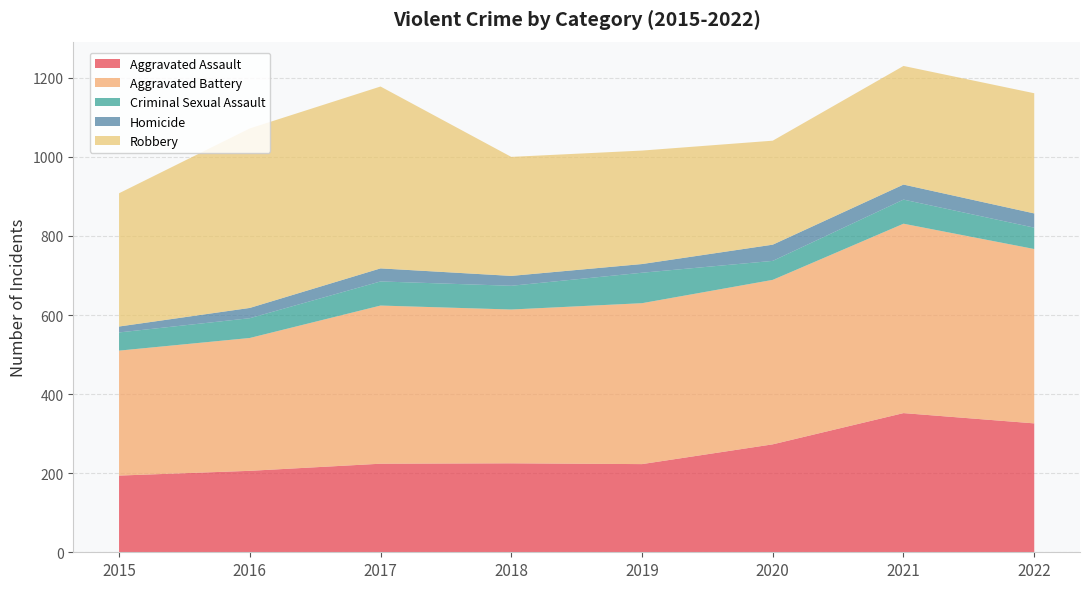

Reading left to right, transcribe all the data shown in this chart.

Aggravated Assault: 194	206	224	225	223	273	352	326
Aggravated Battery: 316	336	400	389	407	416	479	441
Criminal Sexual Assault: 46	50	61	60	77	48	61	54
Homicide: 15	26	33	25	22	41	38	36
Robbery: 337	454	460	301	287	263	300	304